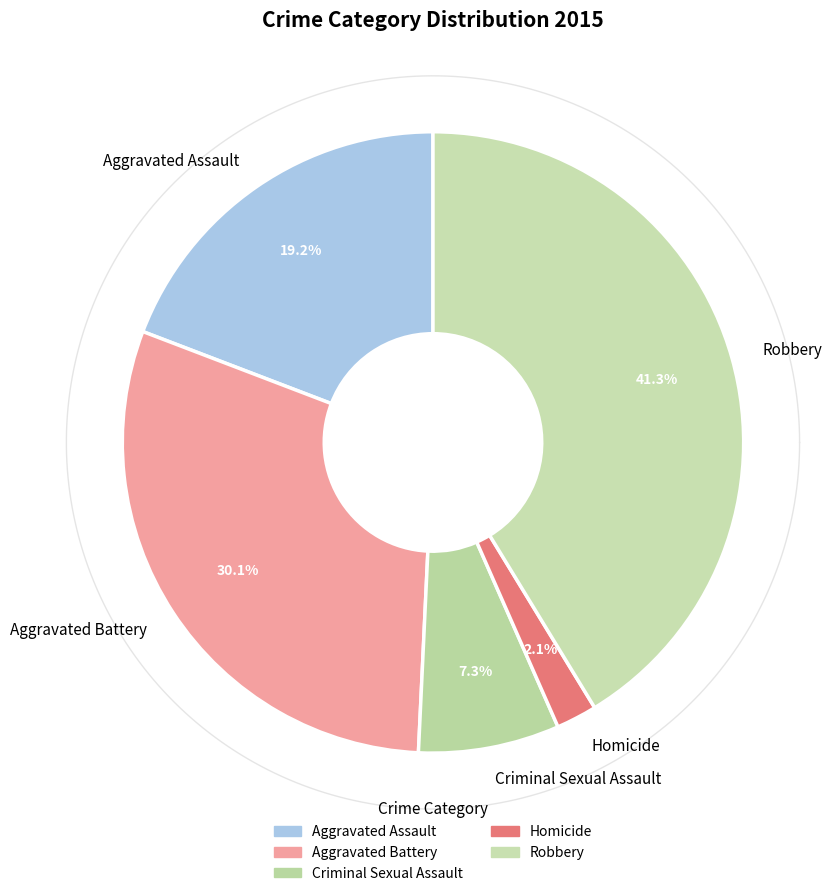

To the nearest percent, what is the combined percentage of Homicide and Robbery?

43%